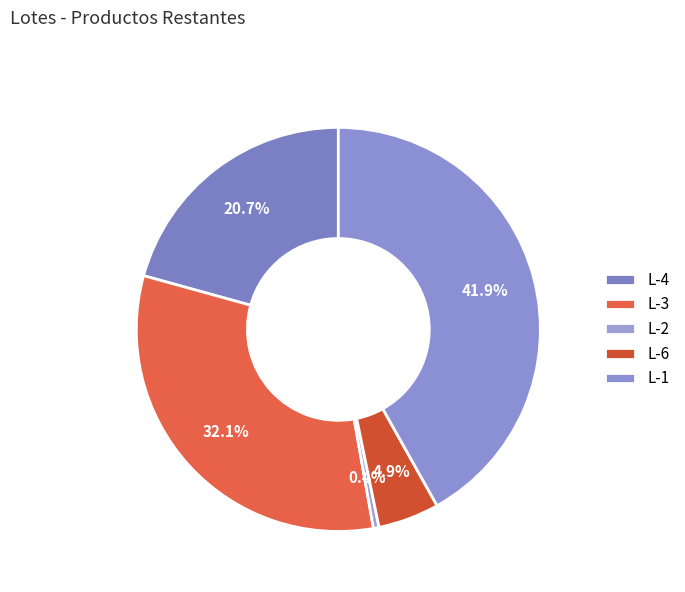

Is it true that L-4 is 21% of the pie?

True